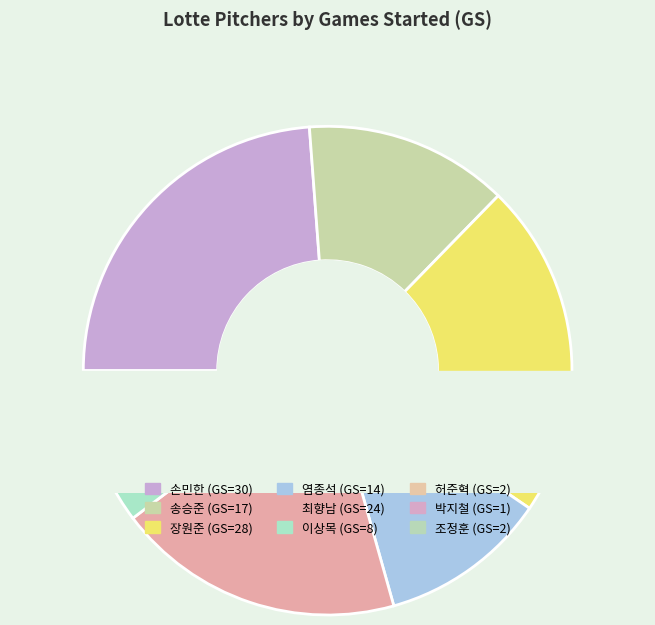

True or false: 손민한 (GS=30) accounts for 24% of the total.

True